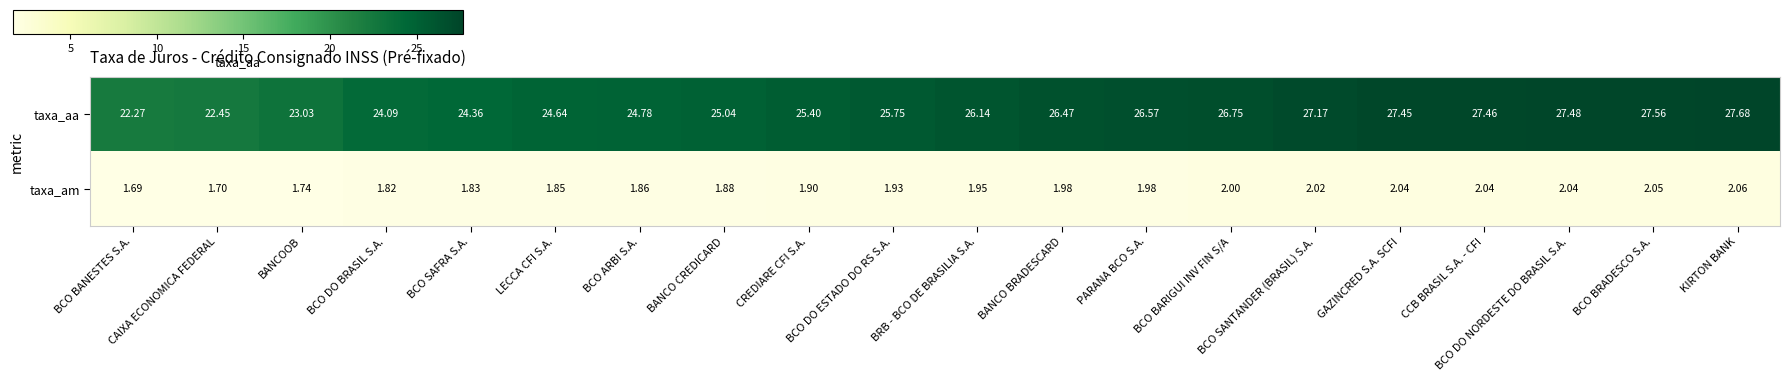

What is the difference between the highest and lowest values at BCO DO NORDESTE DO BRASIL S.A.?

25.4